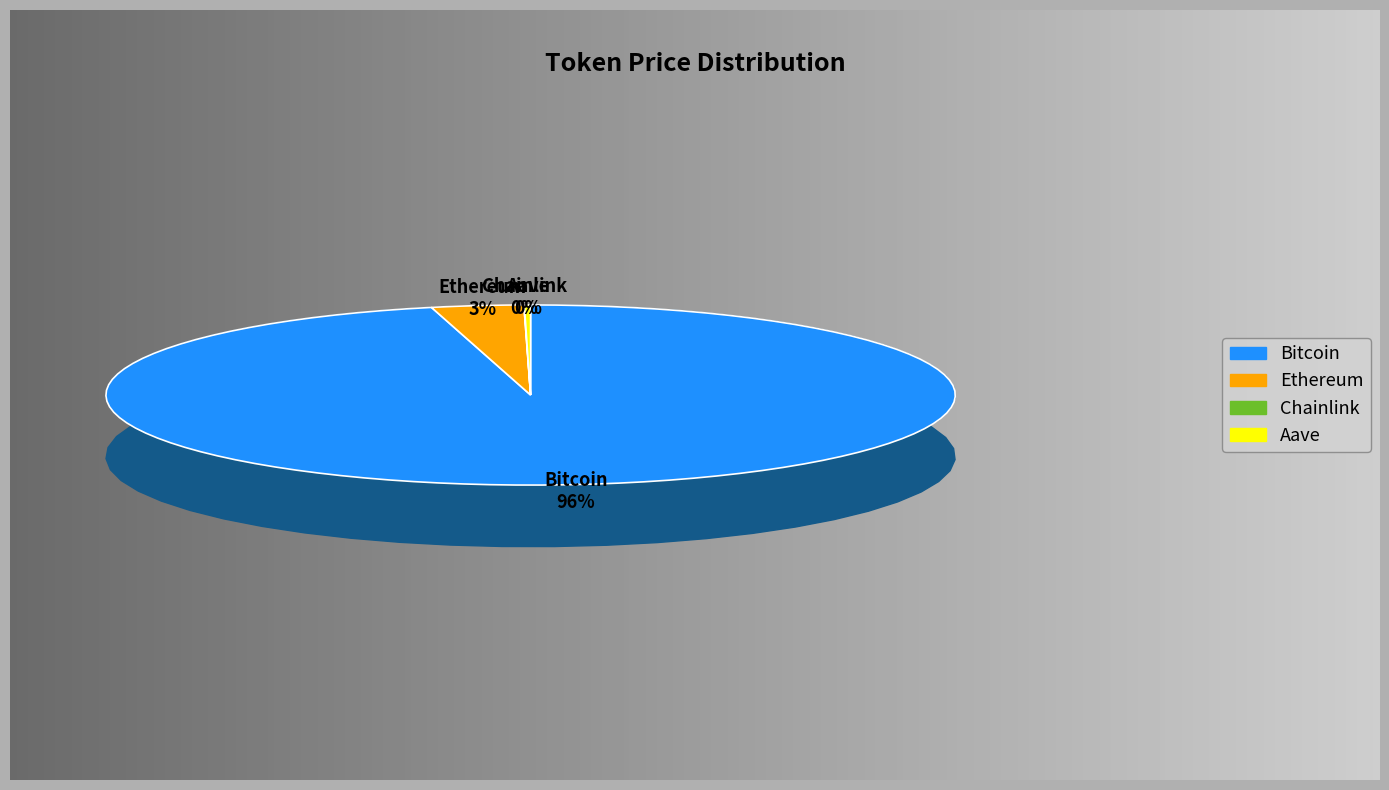

What percentage do Bitcoin and Aave together represent?

96.5%